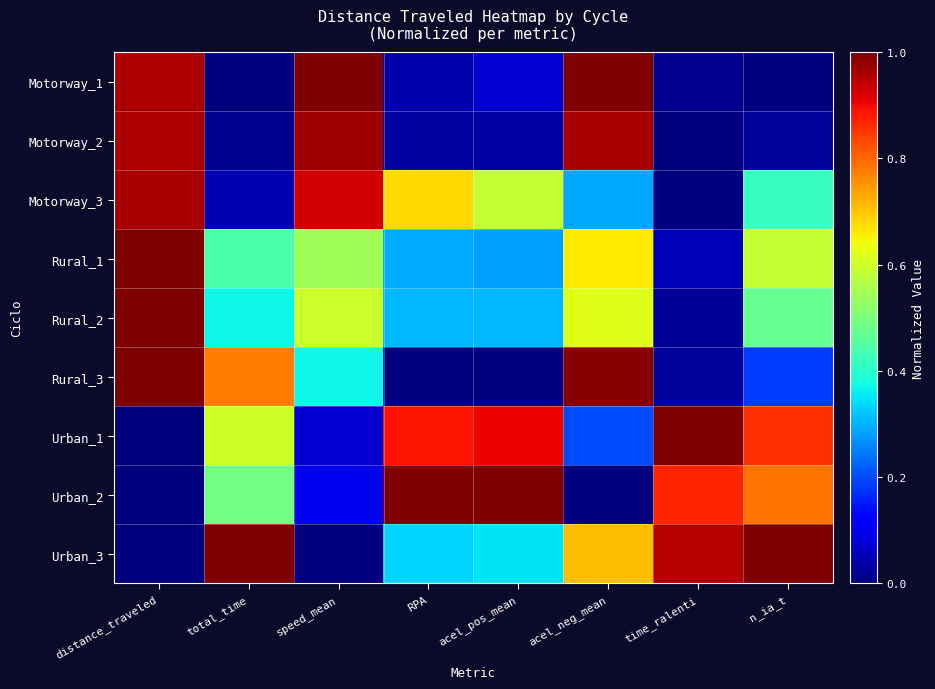

At which category is the sum across all series the highest?

distance_traveled